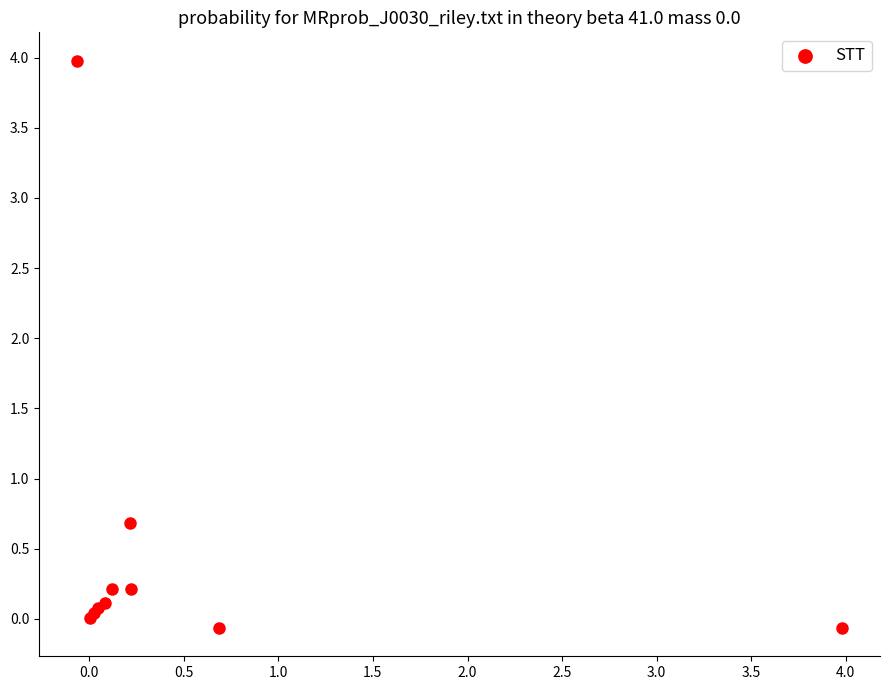

What Y value in the scatter plot is closest to 1?

0.7